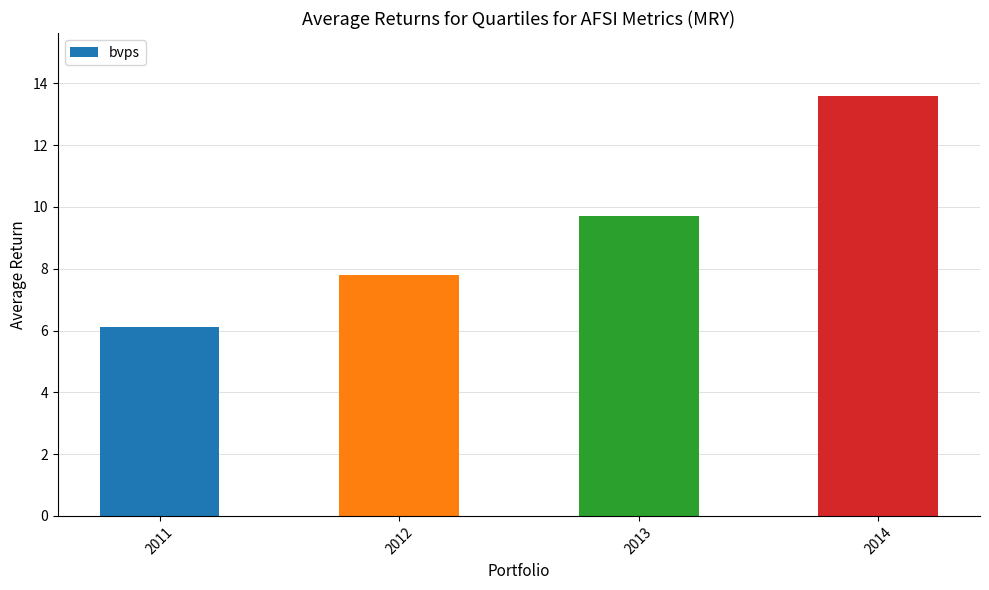

What is the greatest value displayed?

13.6